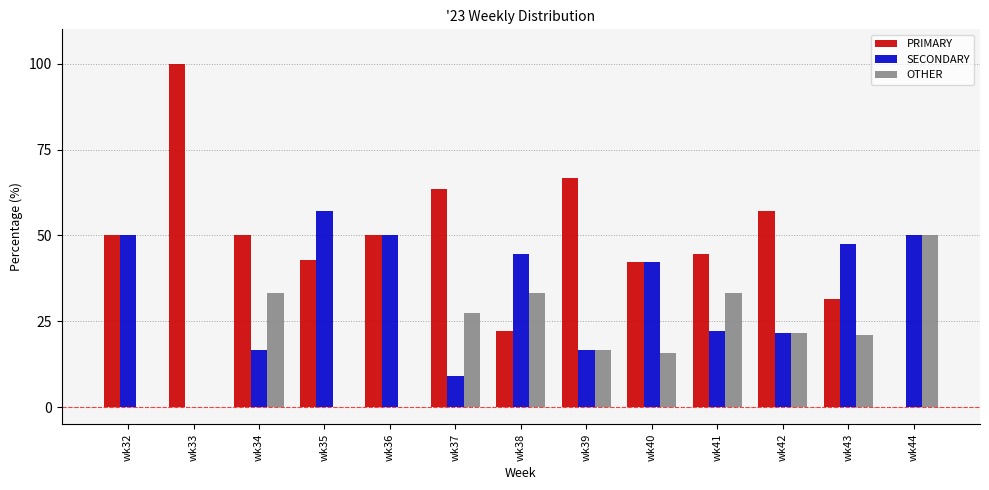

Between wk35 and wk39, which series saw the biggest shift?

SECONDARY